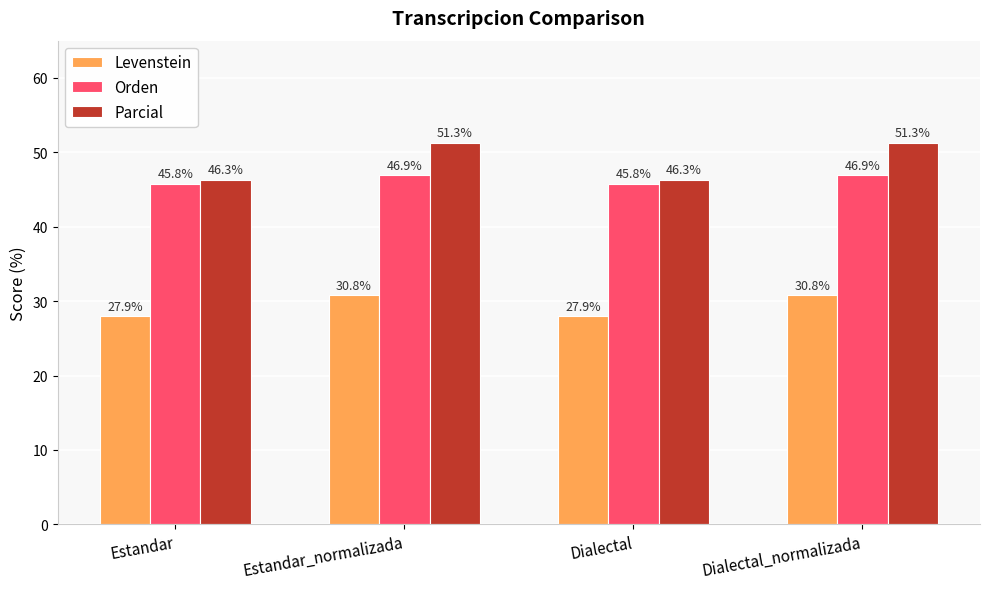

Reading left to right, list all the values displayed in this chart.

Levenstein: Estandar=27.9	Estandar_normalizada=30.8	Dialectal=27.9	Dialectal_normalizada=30.8
Orden: Estandar=45.8	Estandar_normalizada=46.9	Dialectal=45.8	Dialectal_normalizada=46.9
Parcial: Estandar=46.3	Estandar_normalizada=51.3	Dialectal=46.3	Dialectal_normalizada=51.3